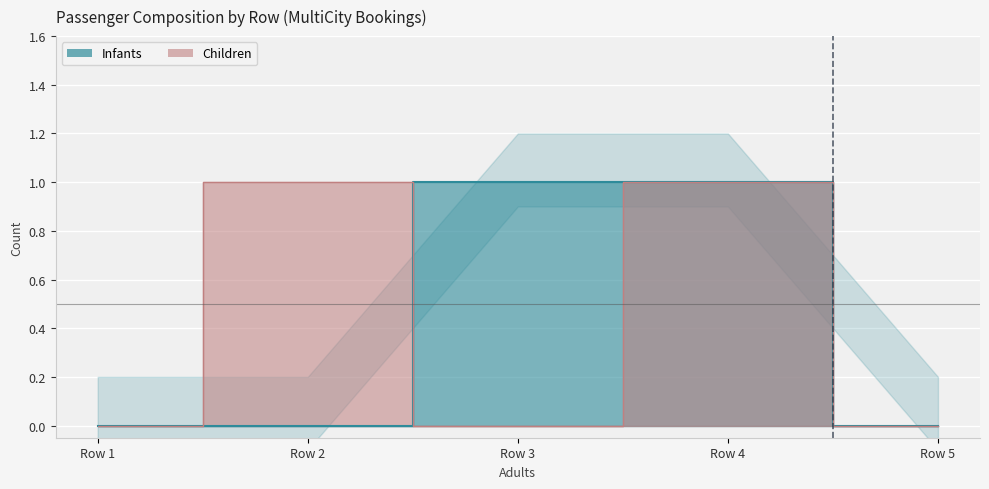

Which series has the widest spread of values?

Infants